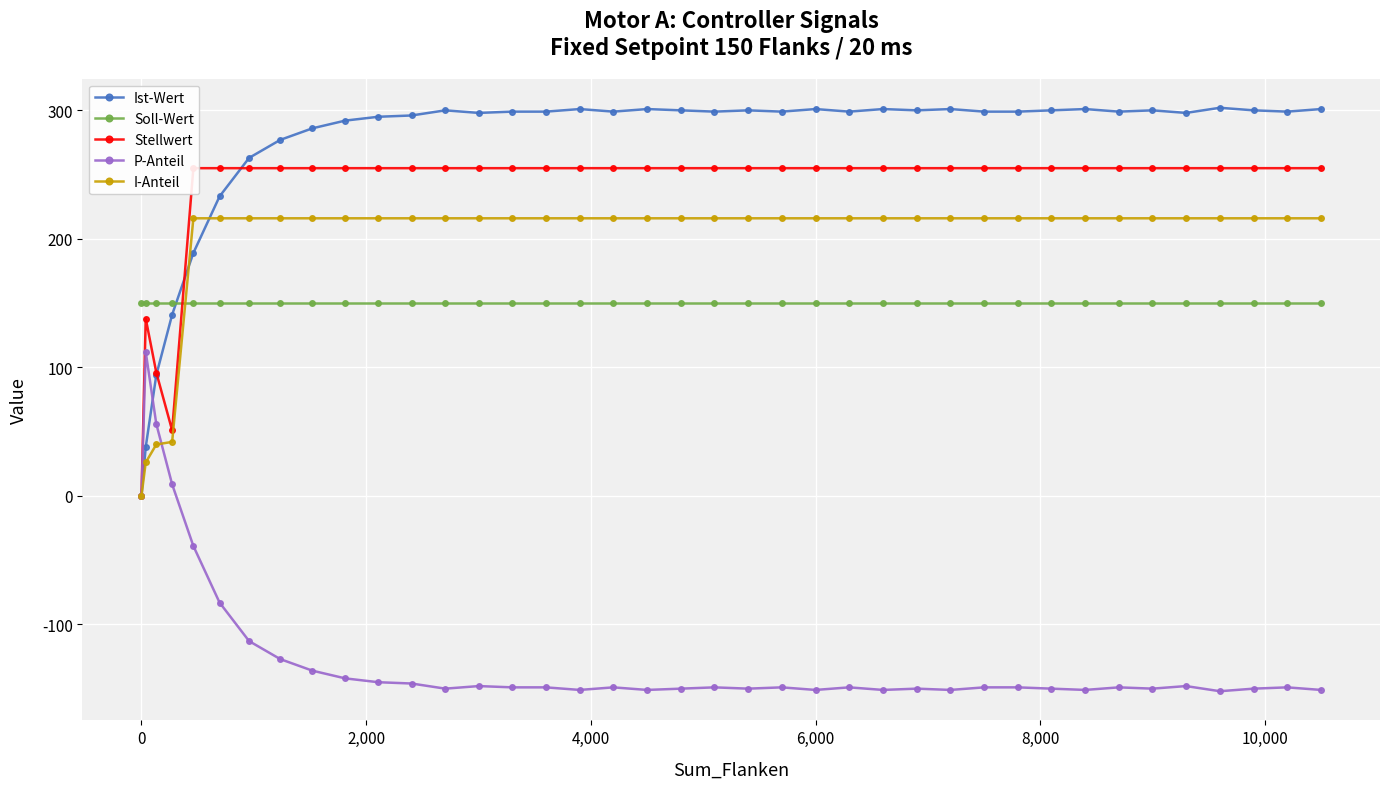

What is the average value of the P-Anteil series?

-123